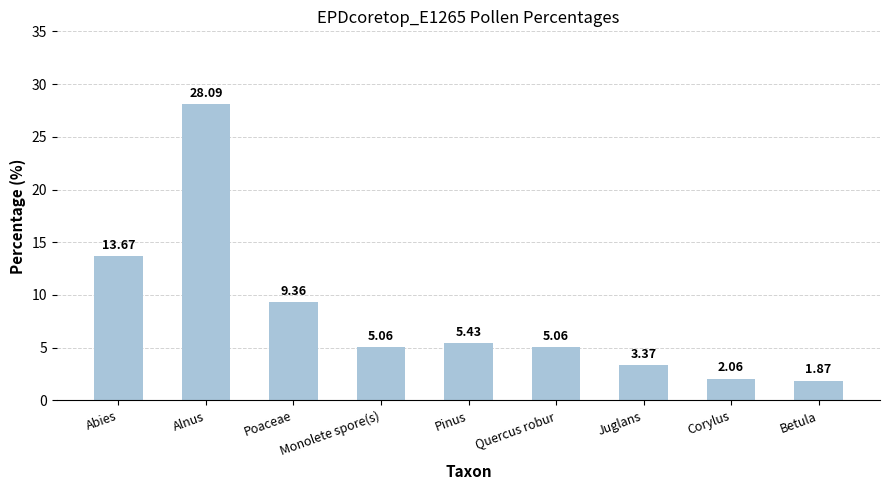

Which label corresponds to the smallest value in the chart?

Betula